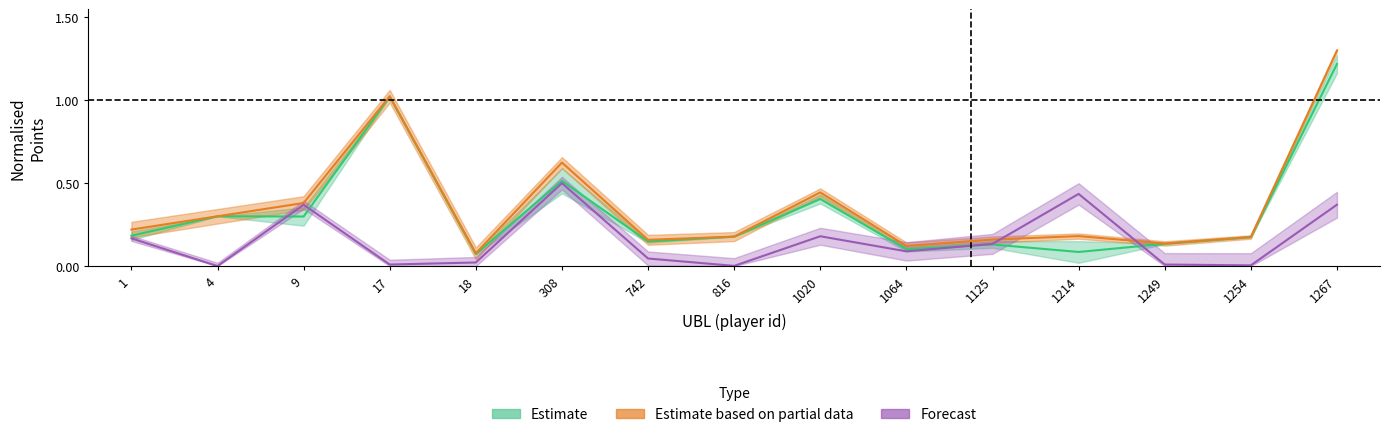

Is it true that KP equals 0.1 at 1125?

True